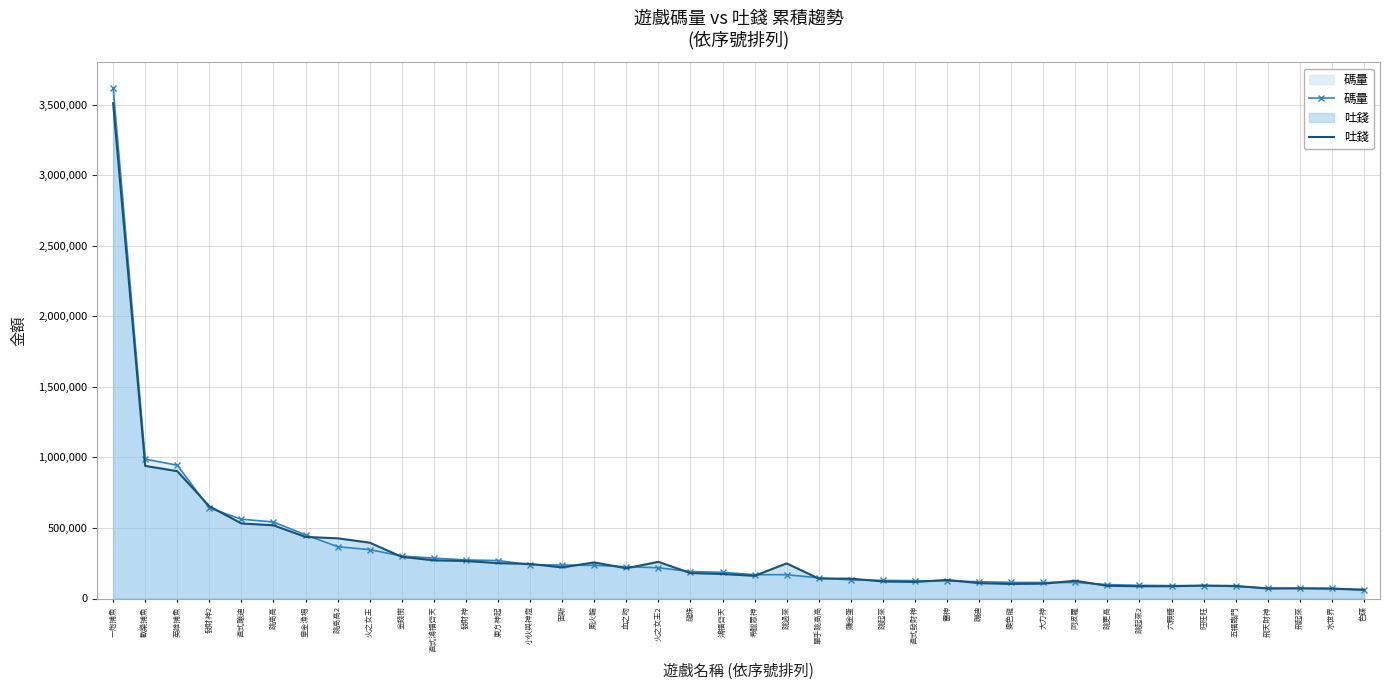

Between 飛天財神 and 小伙與神燈, which is larger?

小伙與神燈